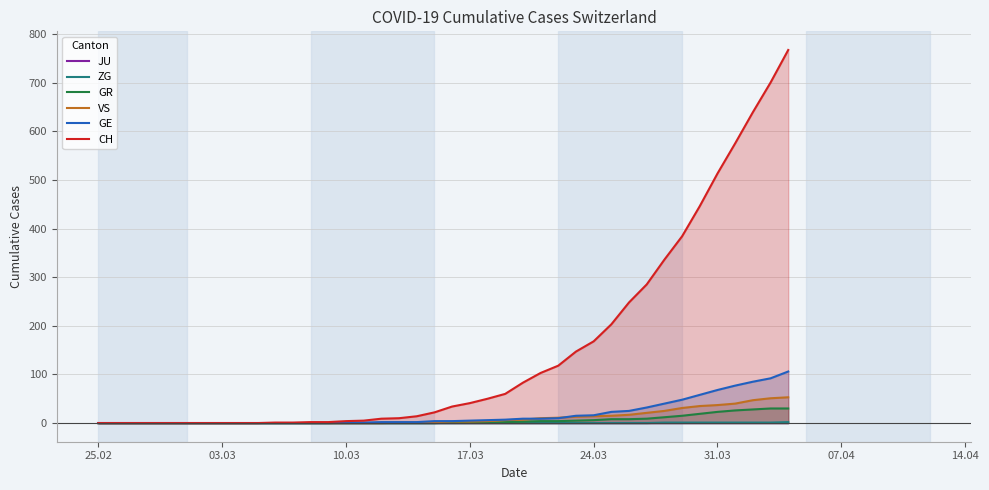

How many series are shown in this chart?

6